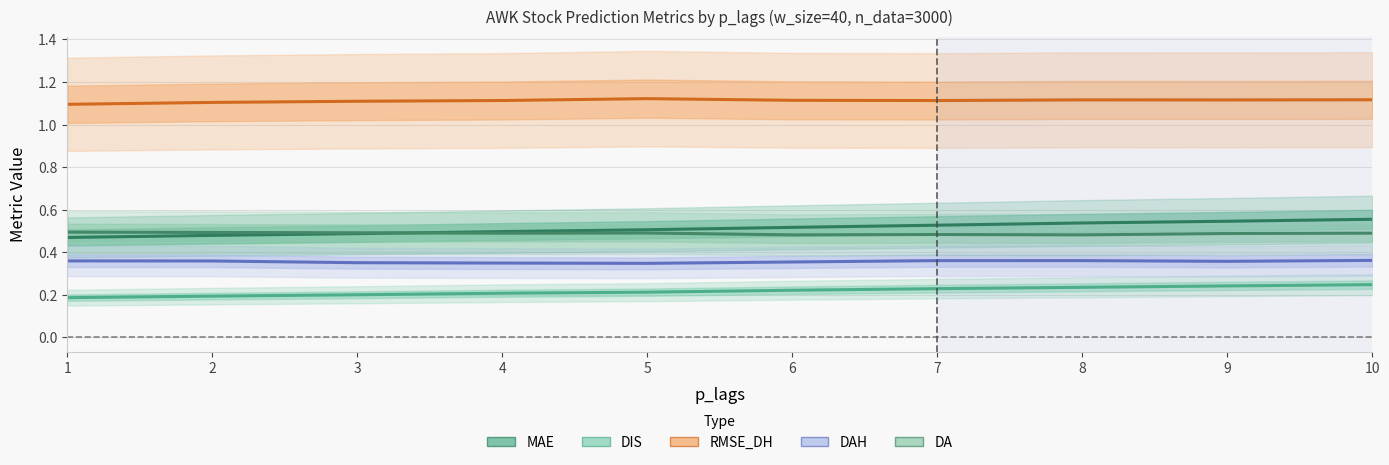

At how many categories does at least one series exceed 0?

10